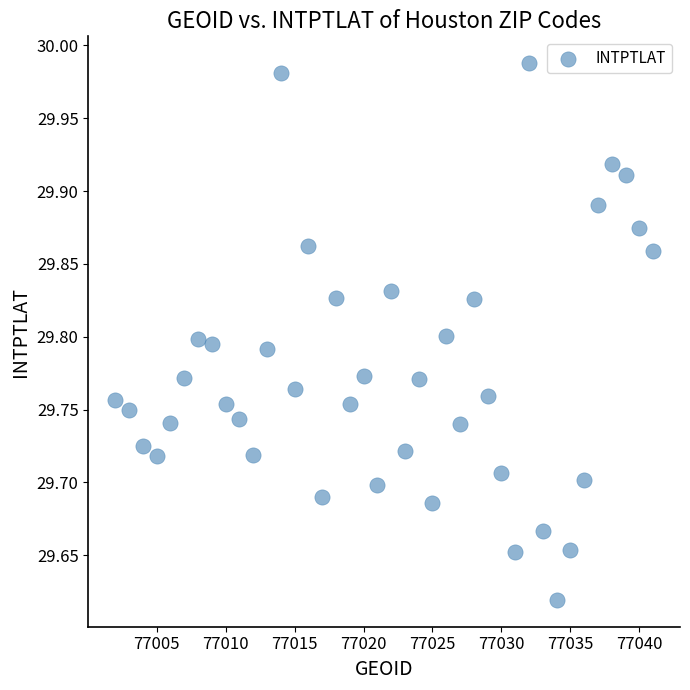

What is the range of X values (max minus min)?

39.0